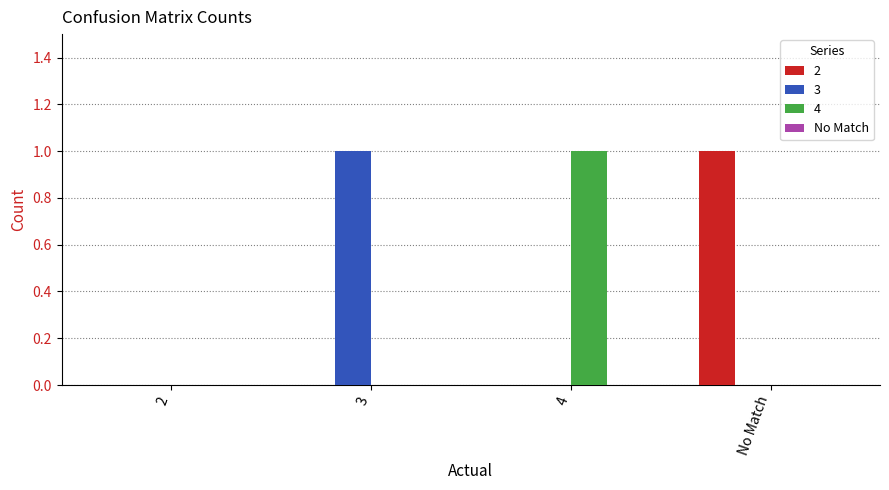

True or false: 4 has a value of 0 at 4.

False